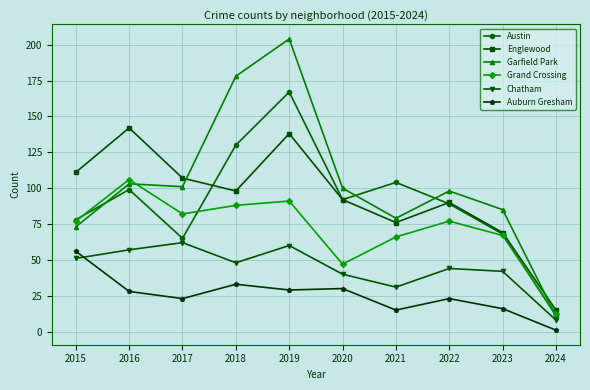

What is the minimum value for Chatham?

8